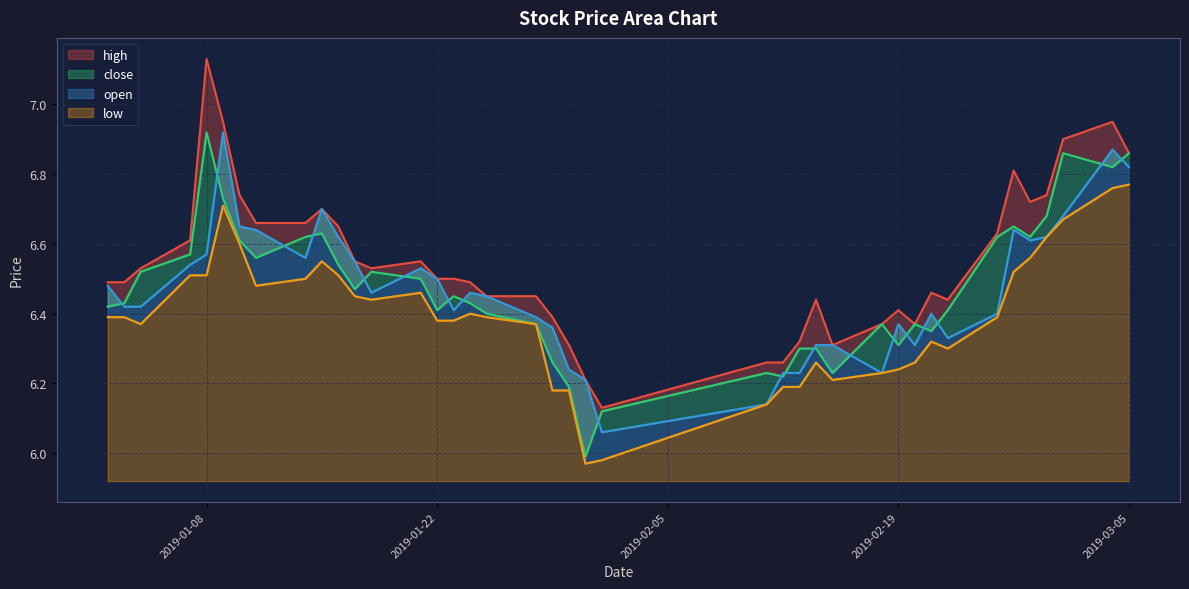

How many values in the close series exceed 6?

39